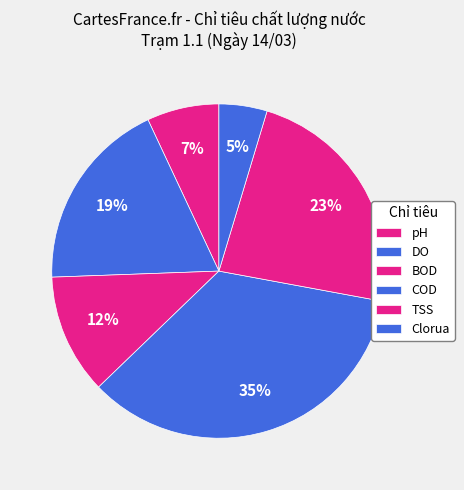

What is the largest slice in the pie chart?

COD